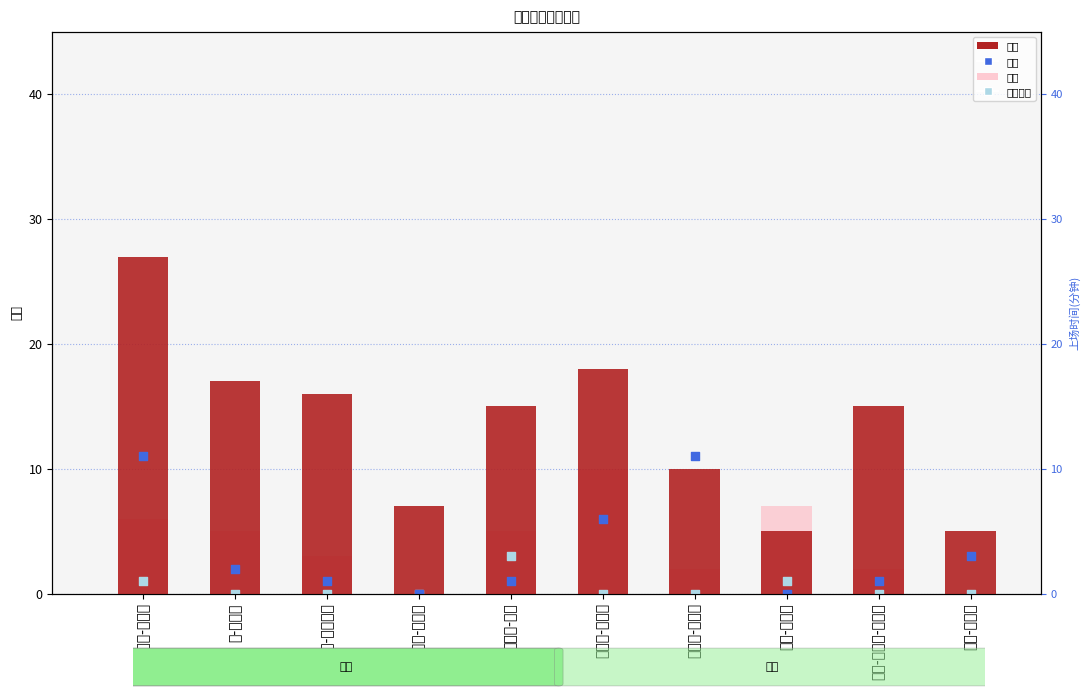

At which category is the sum across all series the highest?

丹吉洛-拉塞尔